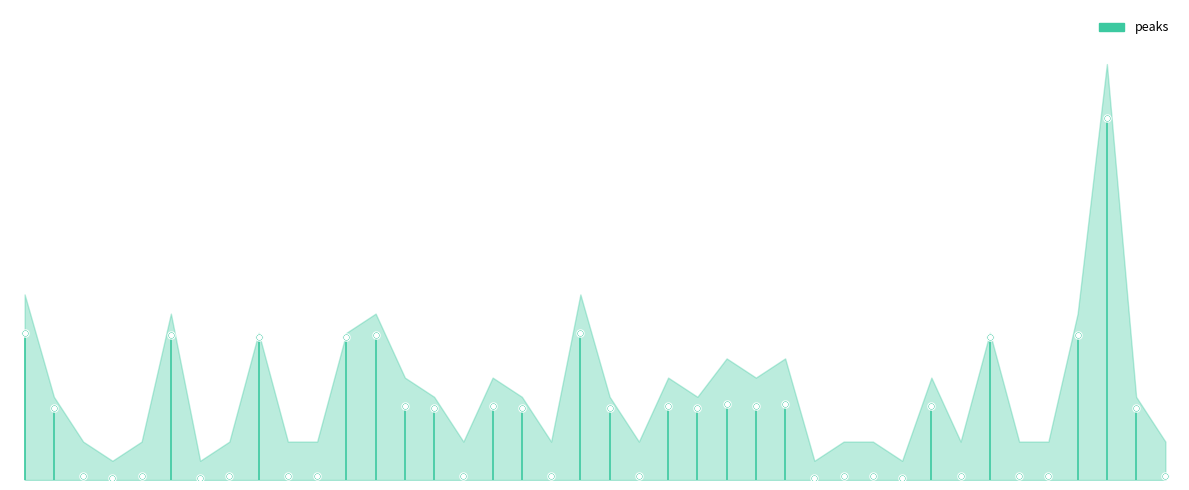

What is the ratio of the value at 2023-01-27 to the value at 2023-01-17?

1.0